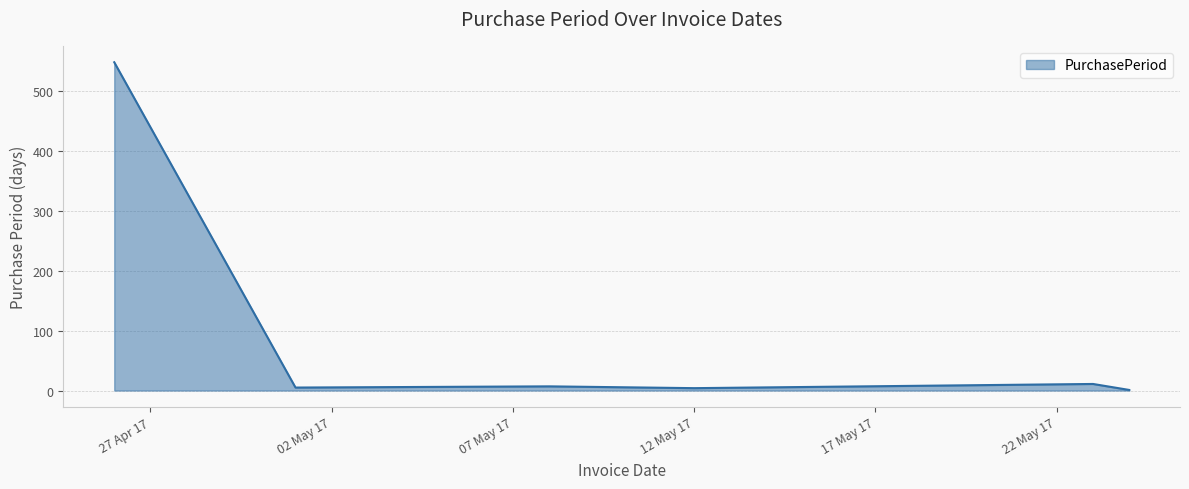

What is the greatest value displayed?

548